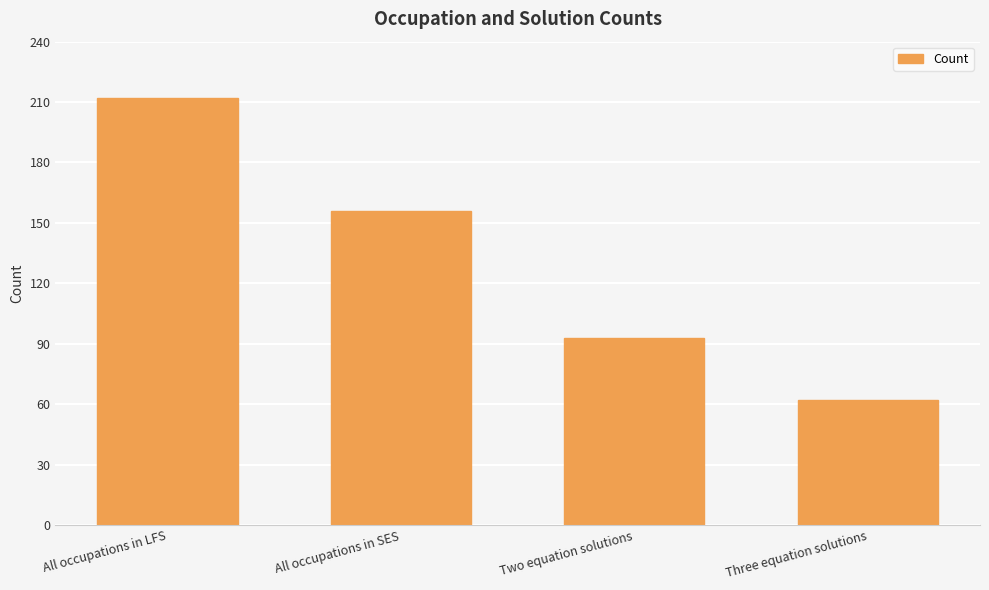

Which label corresponds to the largest value in the chart?

All occupations in LFS